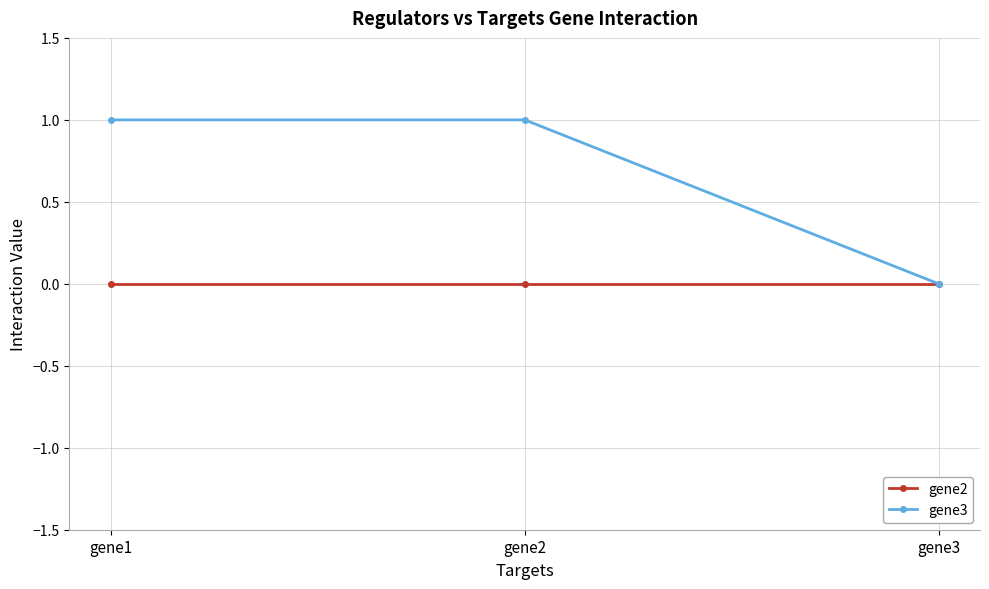

The gene2 series shows 0 at gene2. True or false?

True